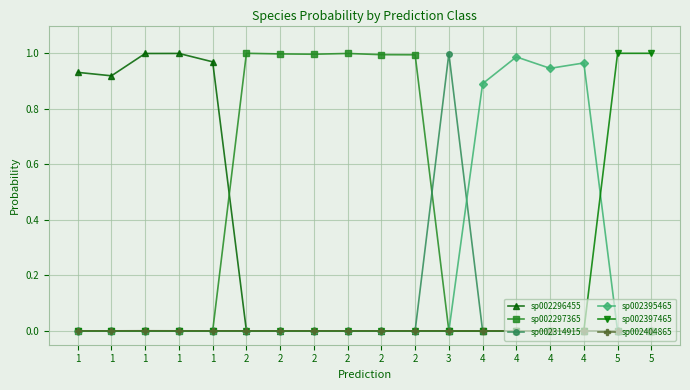

The sp002395465 series shows 0.0 at 1. True or false?

True